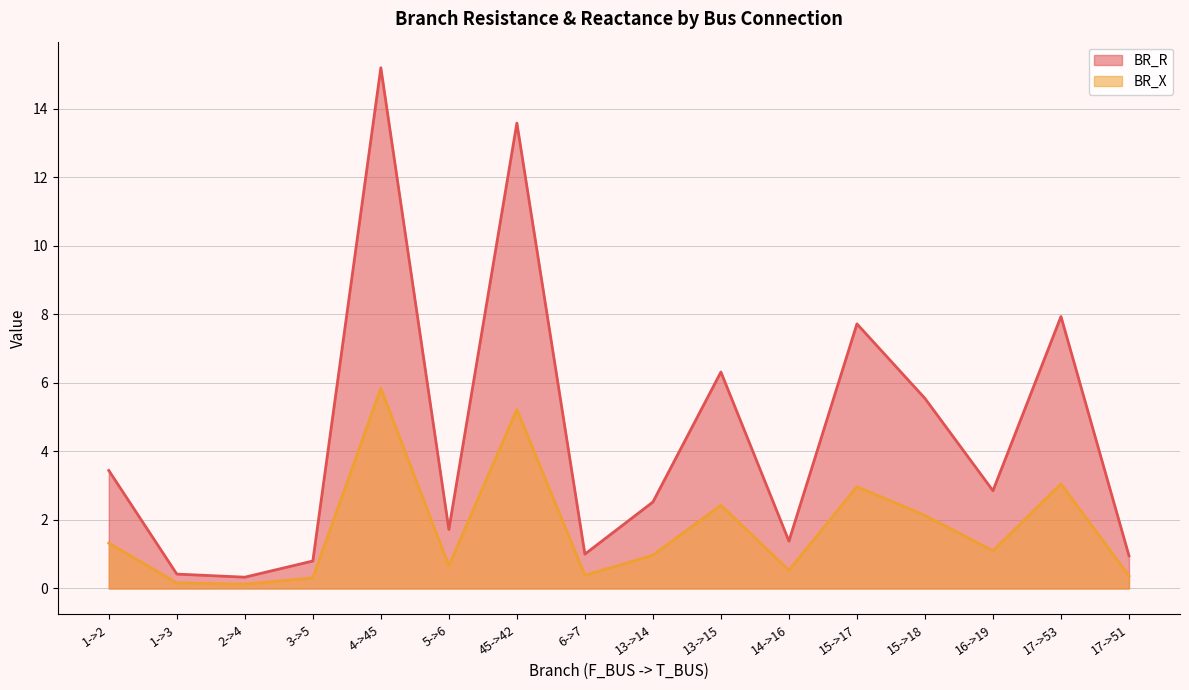

What value does the BR_R series have at 13->15?

6.3